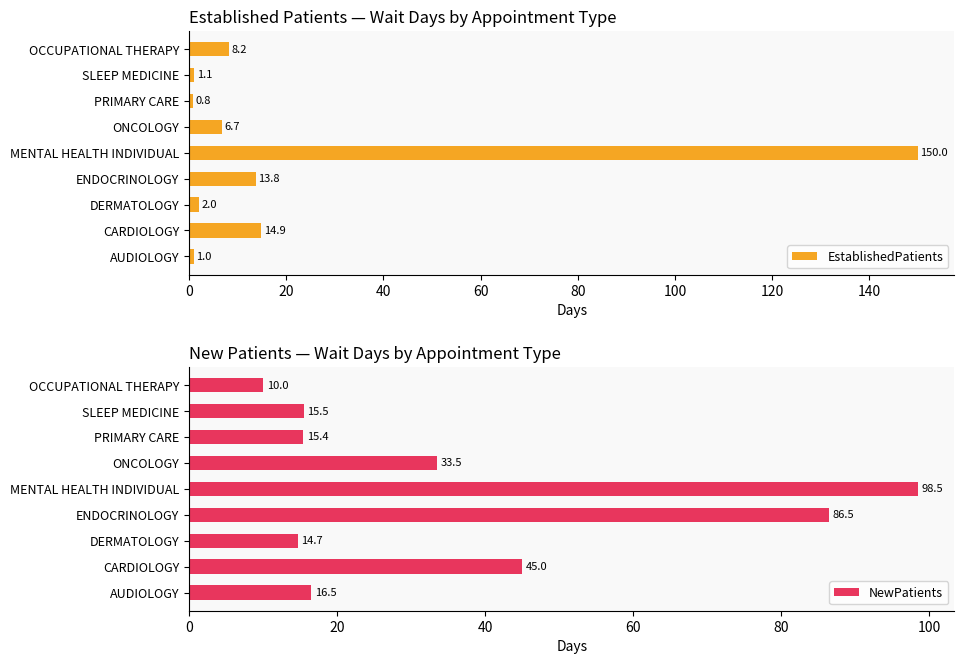

At which label does EstablishedPatients reach its peak?

MENTAL HEALTH INDIVIDUAL